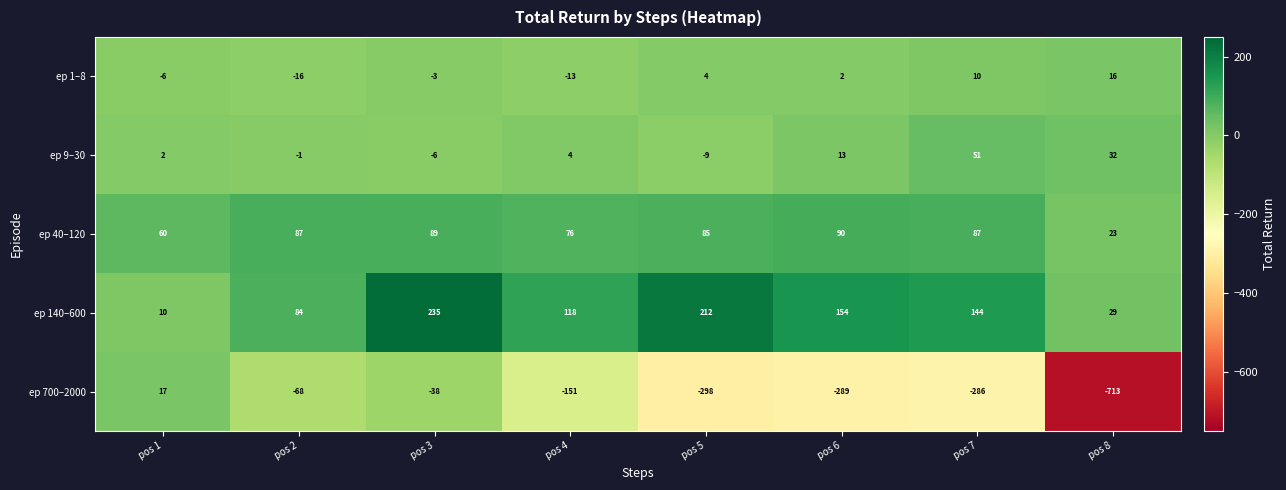

List the series in order of their peak value, lowest first.

ep 1–8, ep 700–2000, ep 9–30, ep 40–120, ep 140–600